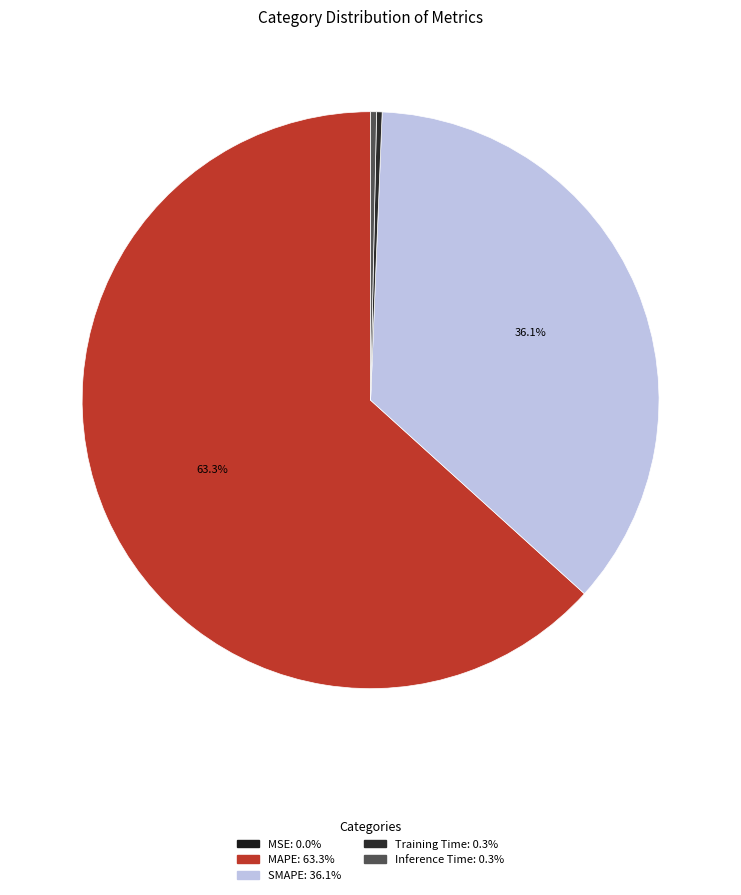

Does MAPE account for over 50% of the chart?

Yes